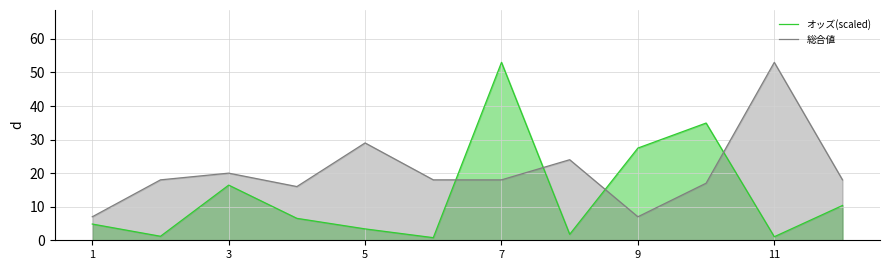

True or false: 総合値 has a value of 28.7 at 7.

False